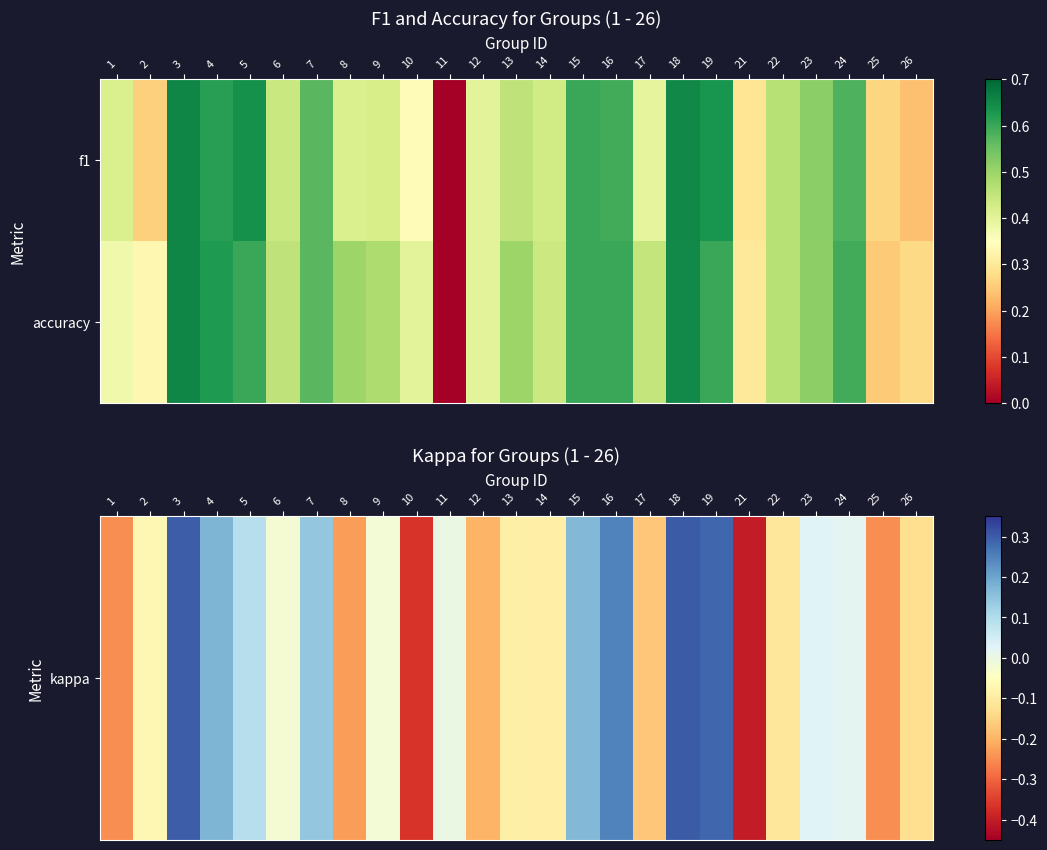

What is the spread (max minus min) of values at 8?

0.7